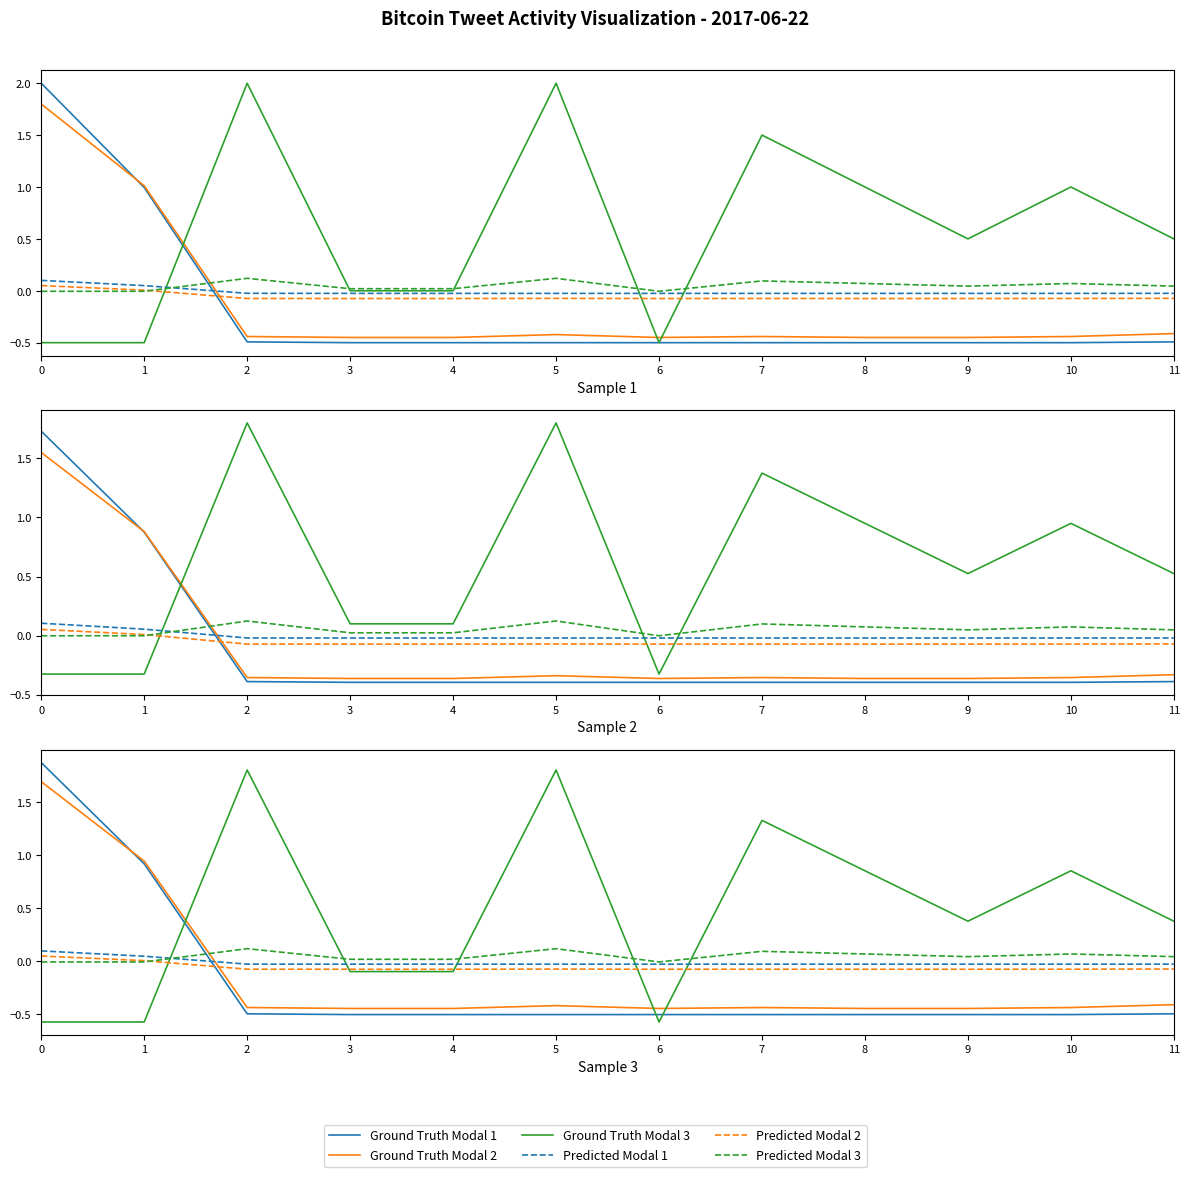

What is the value of the Ground Truth Modal 1 point at the 9th from the left?

-0.5